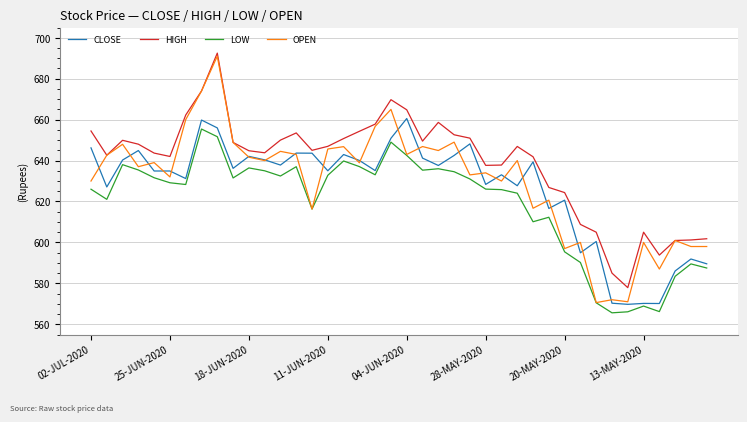

Which series has the widest spread of values?

OPEN